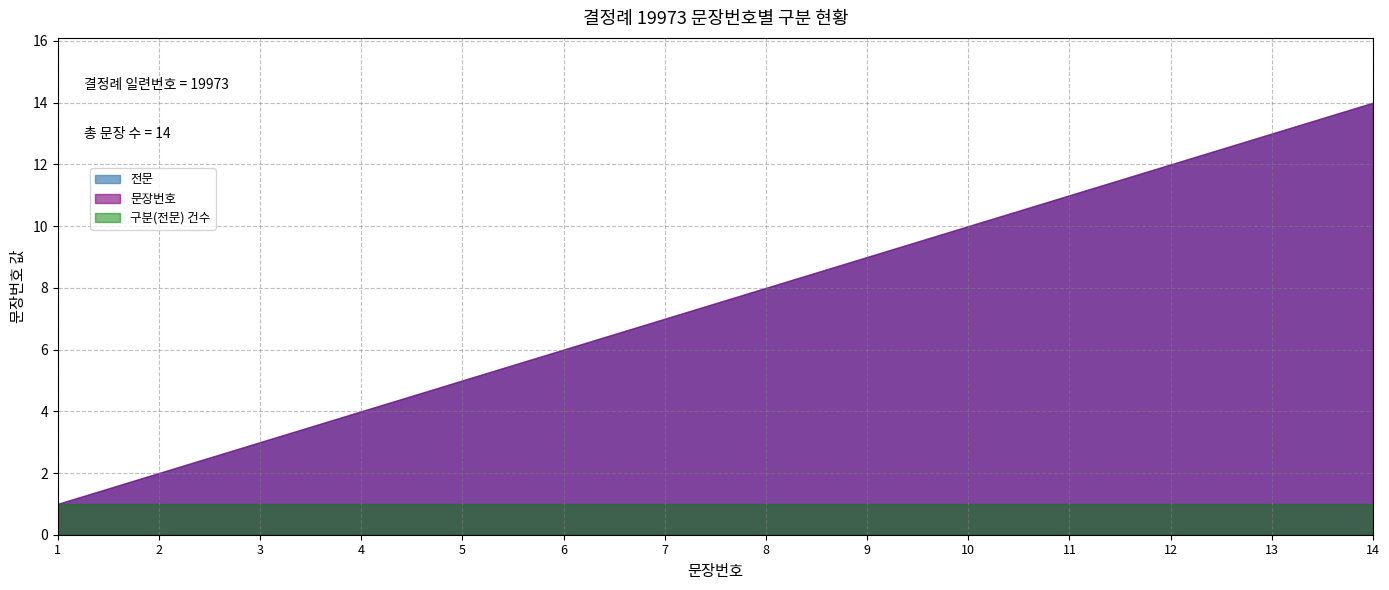

What is the change in value from 5 to 7?

+2